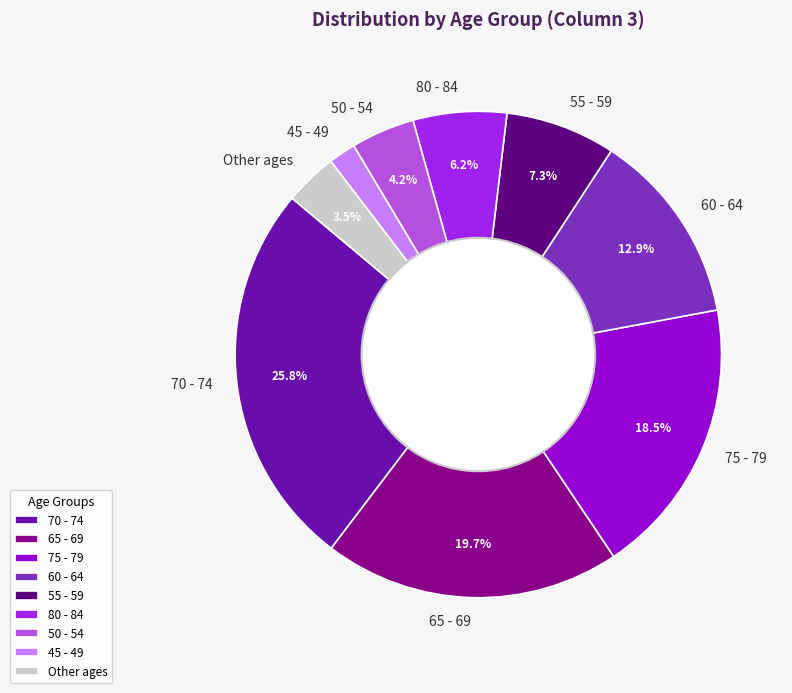

Does any single category account for the majority?

No